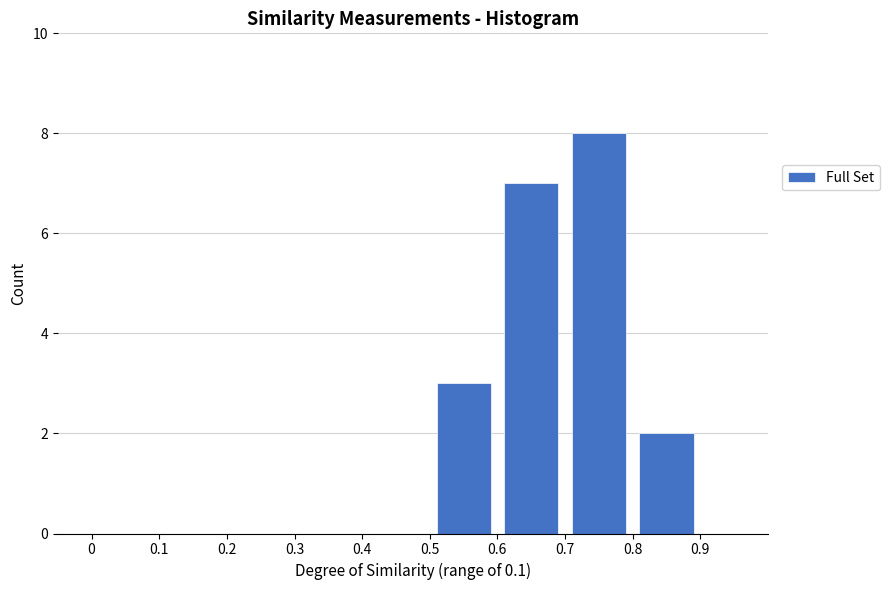

Reading left to right, transcribe this chart: for each bar, give the range it covers on the x-axis and its height. The values are not printed on the chart, so give them approximately, as read against the axis.

0.0 to 0.1: 0
0.1 to 0.2: 0
0.2 to 0.3: 0
0.3 to 0.4: 0
0.4 to 0.5: 0
0.5 to 0.6: 3
0.6 to 0.7: 7
0.7 to 0.8: 8
0.8 to 0.9: 2
0.9 to 1.0: 0